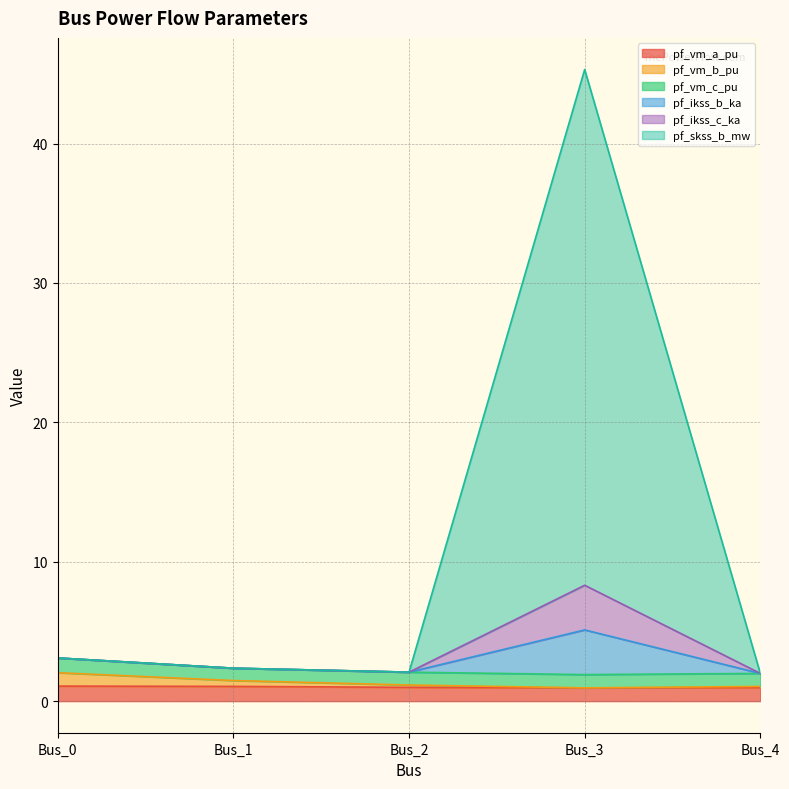

True or false: pf_vm_a_pu has a value of 1.0 at Bus_4.

True